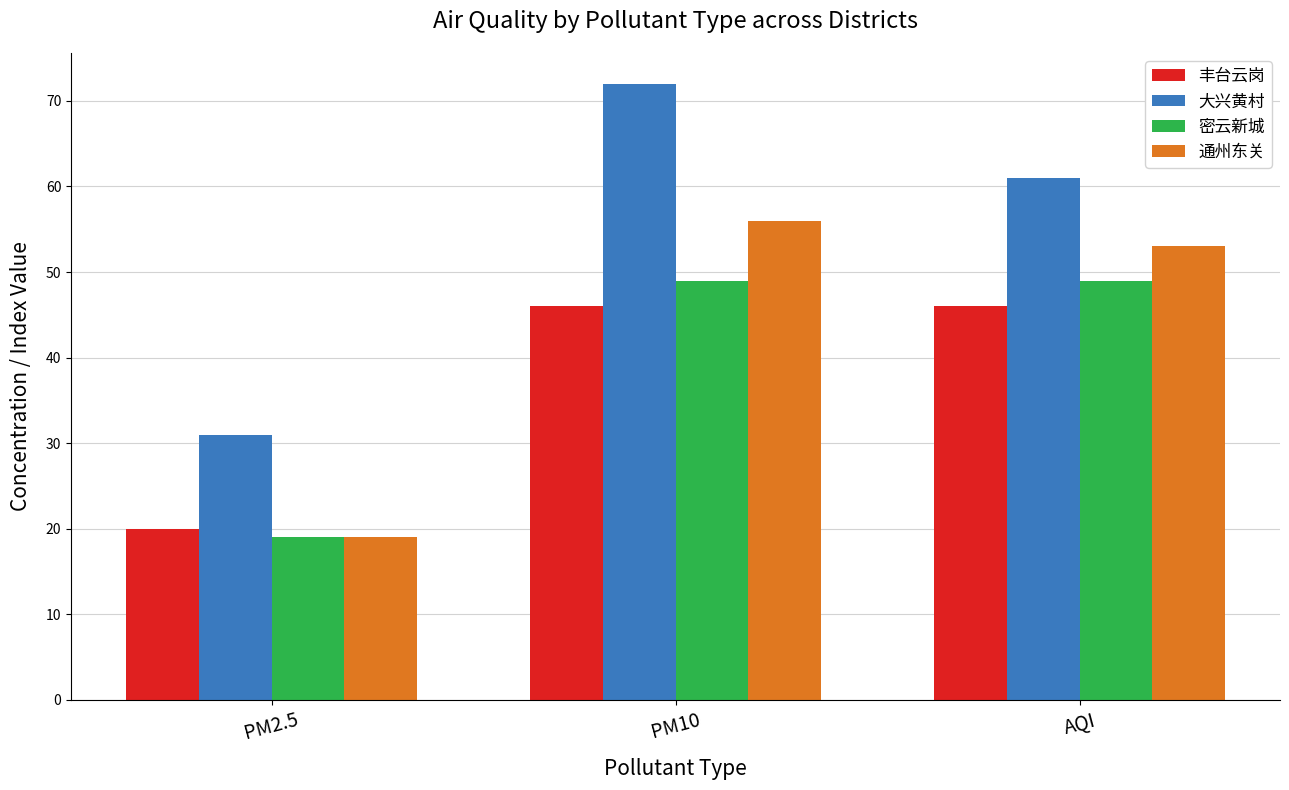

What is the label of the 2nd bar from the right?

PM10